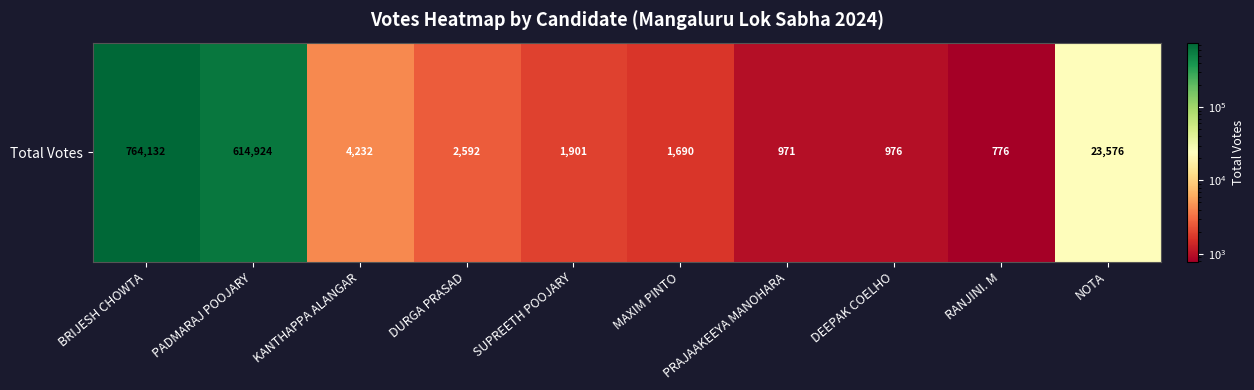

Is it true that the value at NOTA is 23576?

True